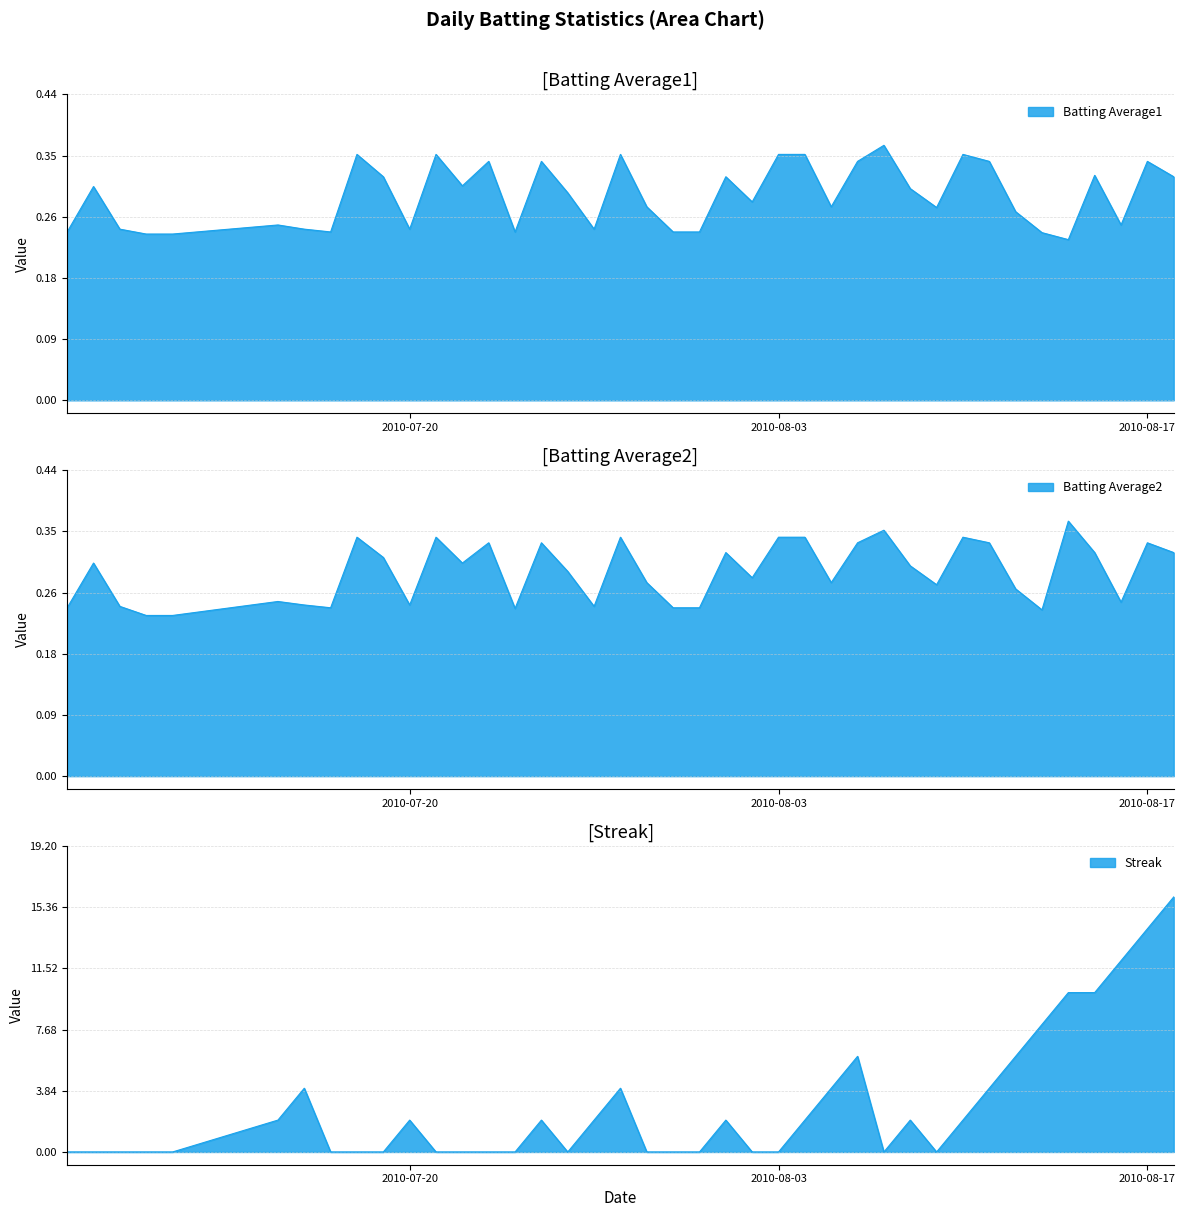

At which label does Streak first exceed 2?

2010-07-16